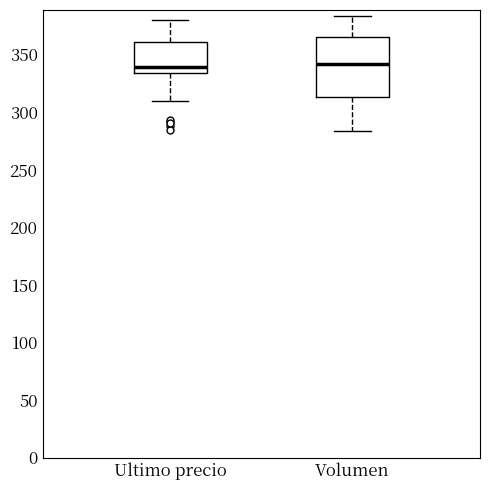

Reading left to right, transcribe this box plot: for each box, give where its median line is, the range the box spans, and where its two whiskers end, as read against the y-axis. The values are not printed on the chart, so give them approximately, as read against the axis.

Ultimo precio: median 340, box 335 to 360, whiskers 310 to 380
Volumen: median 340, box 315 to 365, whiskers 285 to 385